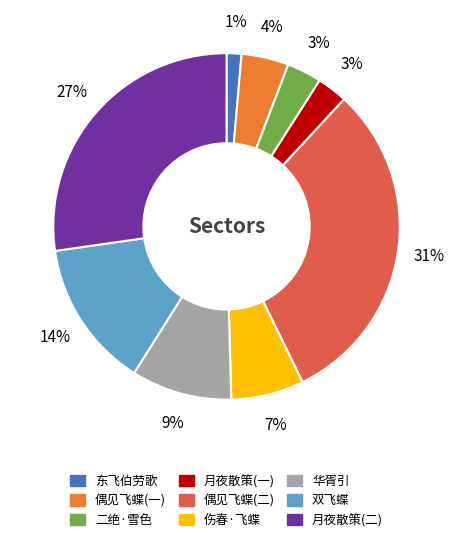

To the nearest percent, what is the average slice percentage?

11%